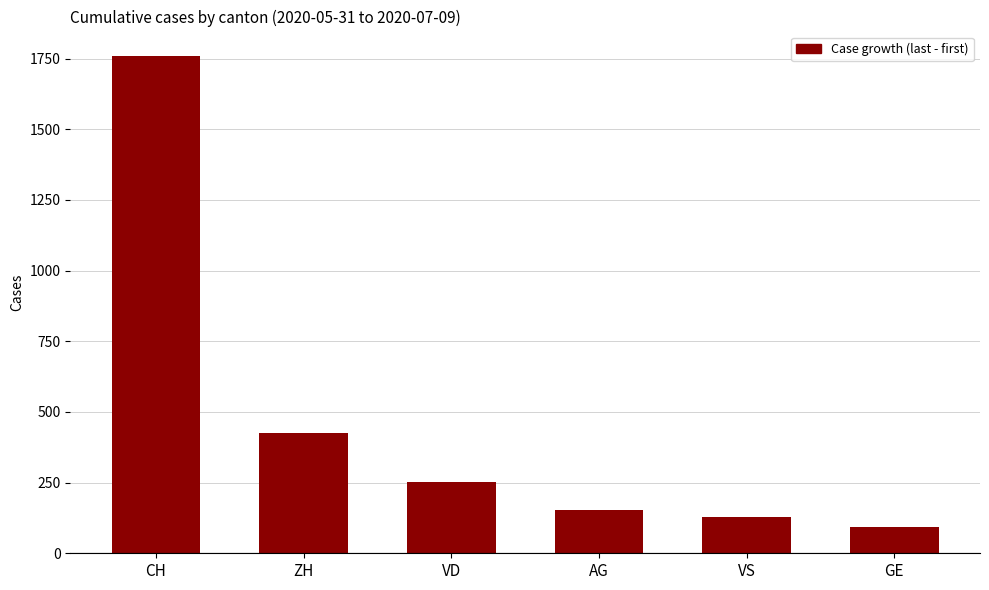

What is the change in value from CH to AG?

-1605